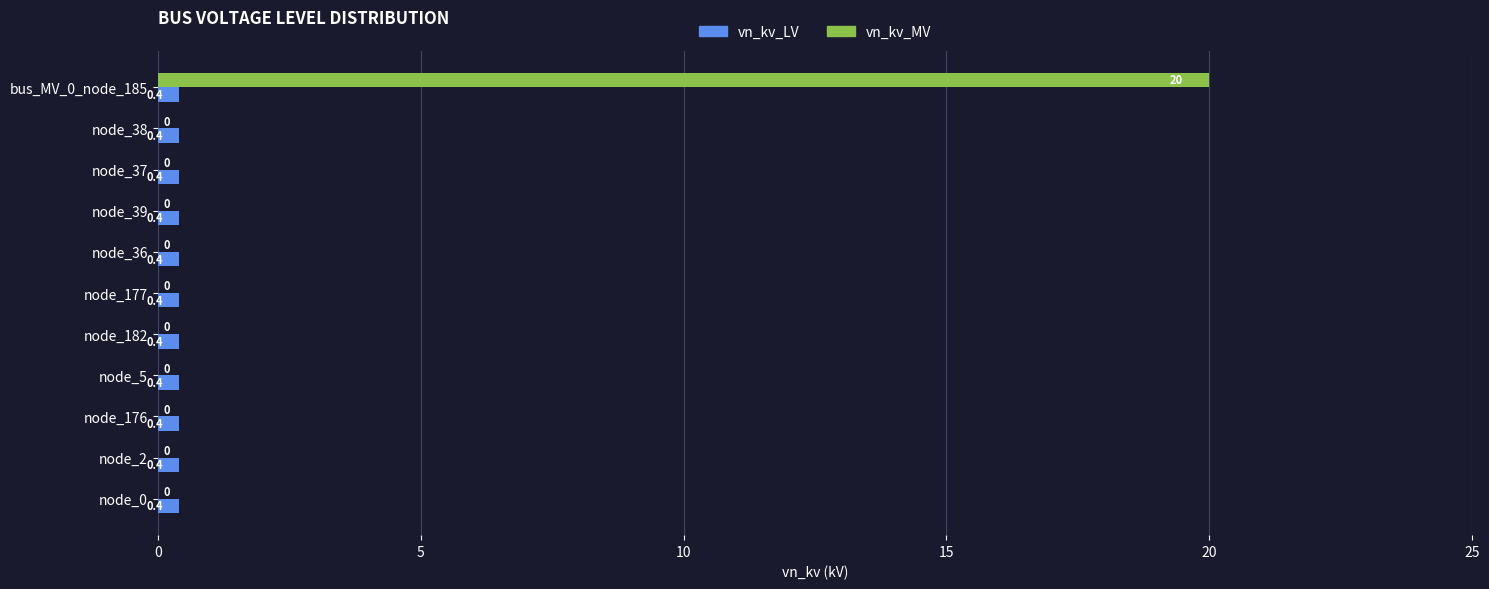

The vn_kv_MV series shows 0.0 at node_176. True or false?

True